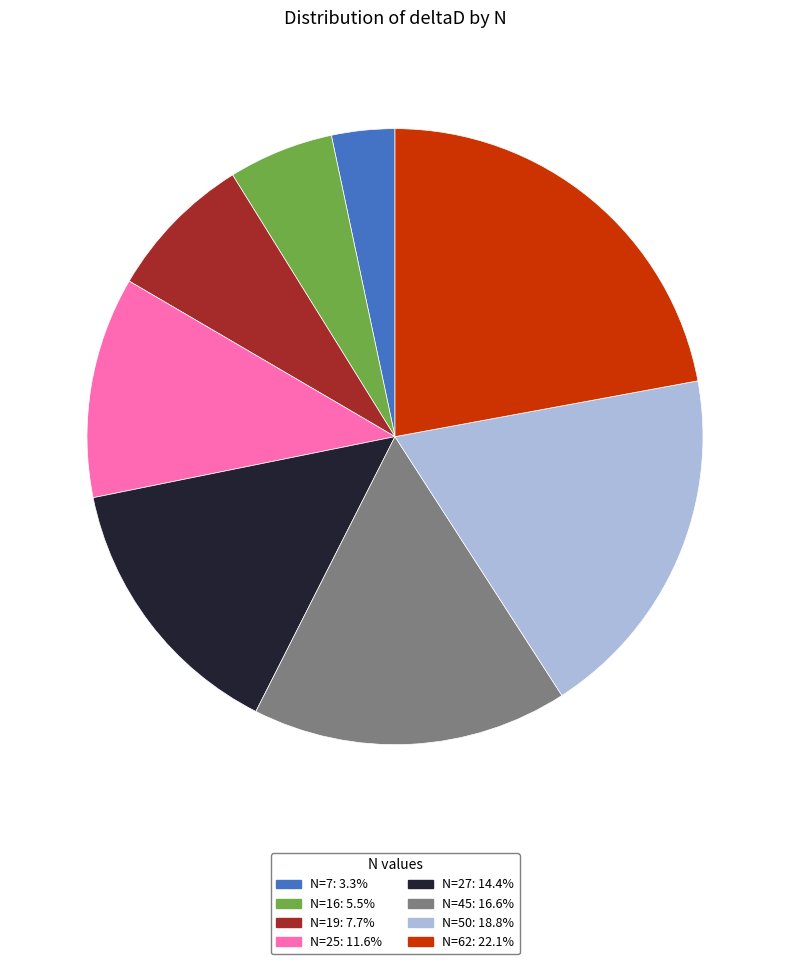

Is there any slice that represents more than half of the pie?

No